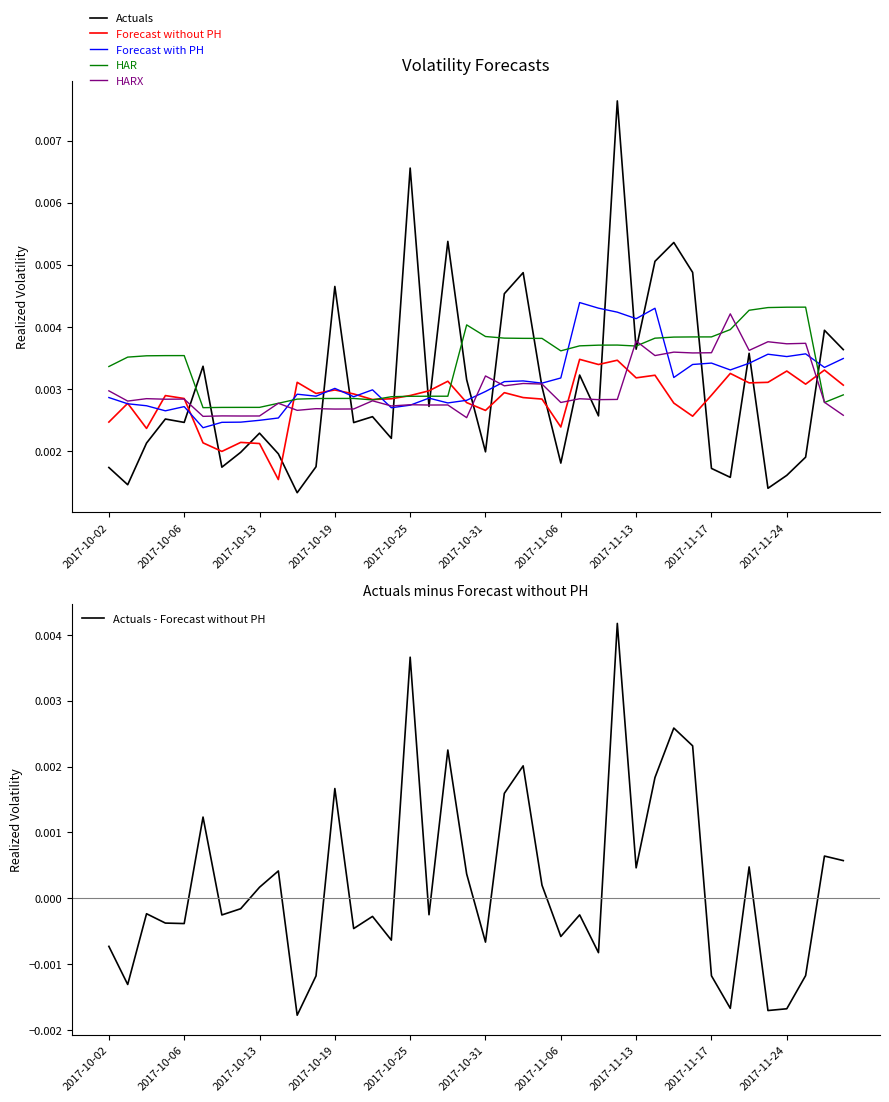

After their last crossing, which series has the higher values: Forecast without PH or Actuals?

Actuals